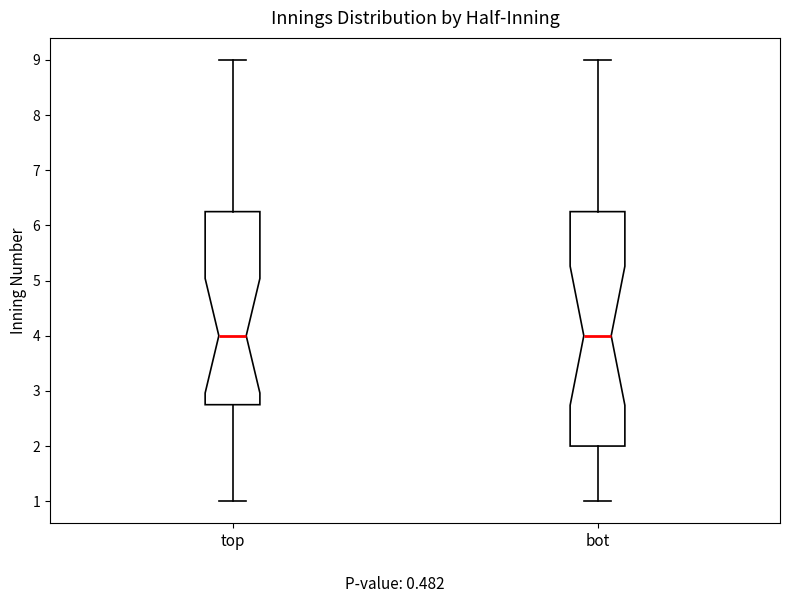

Reading left to right, read every box against the y-axis: the position of its median line, the range the box covers, and the ends of its whiskers. The values are not printed on the chart, so give them approximately, as read against the axis.

top: median 4.0, box 2.8 to 6.3, whiskers 1.0 to 9.0
bot: median 4.0, box 2.0 to 6.3, whiskers 1.0 to 9.0